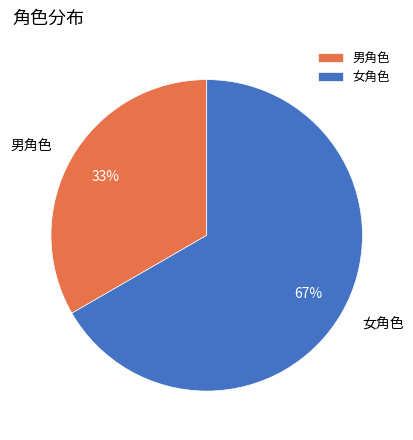

Approximately how many times larger is the value at 女角色 compared to 男角色?

2.0